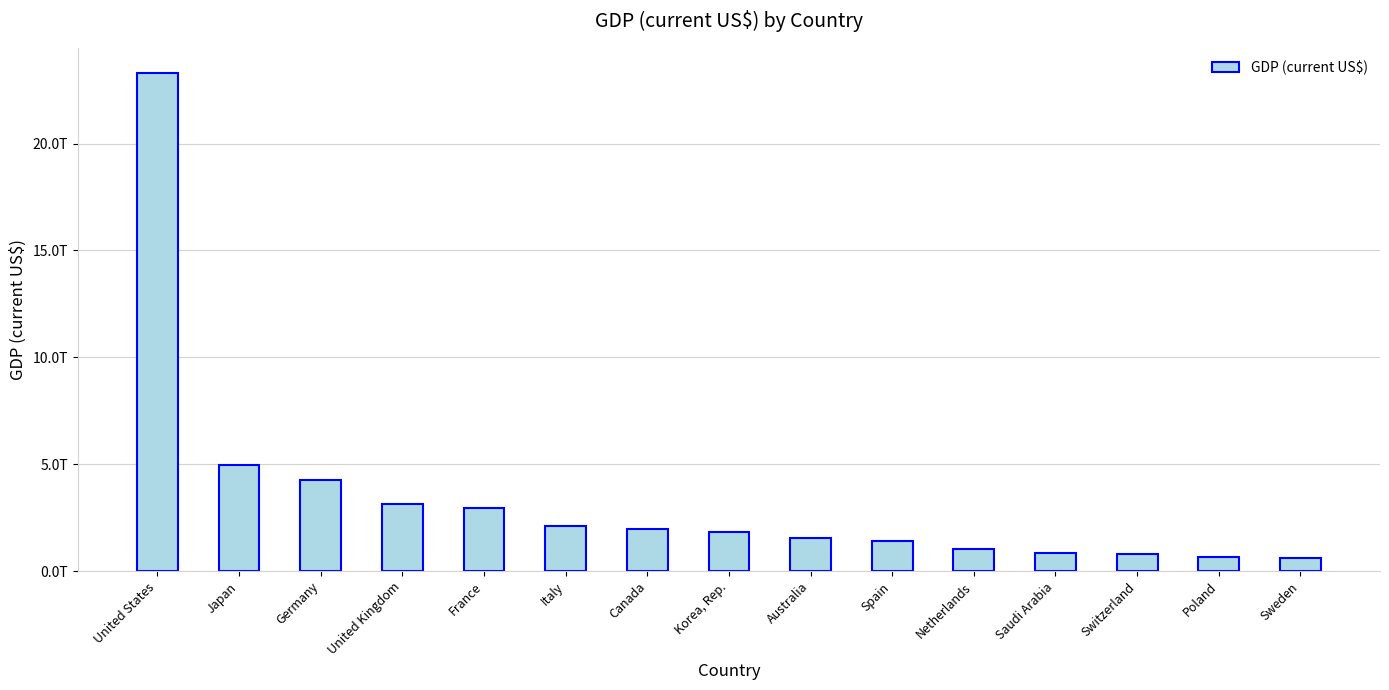

Which category has the lowest value across all series?

Sweden